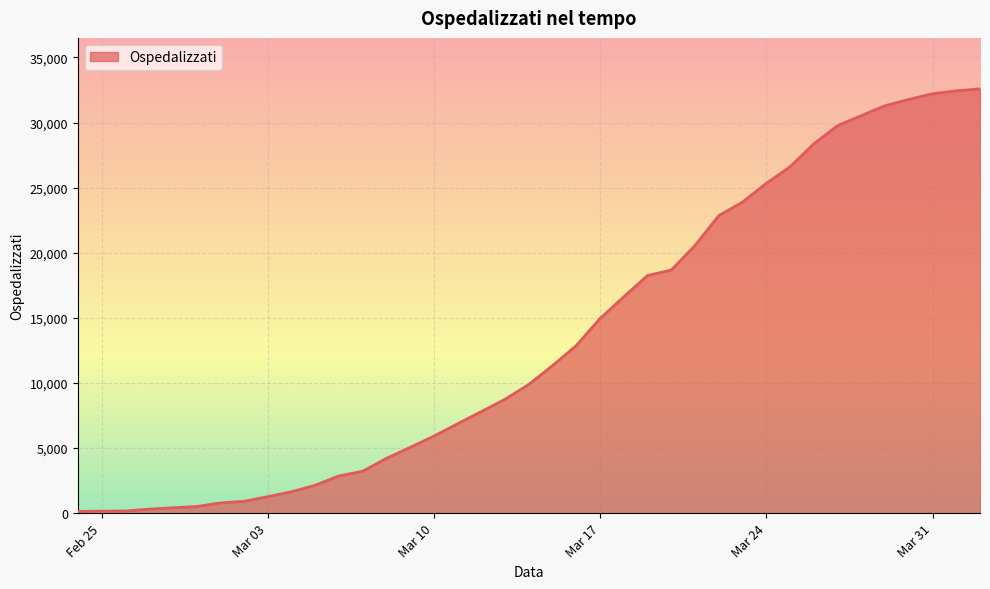

Count the number of categories in the chart.

39